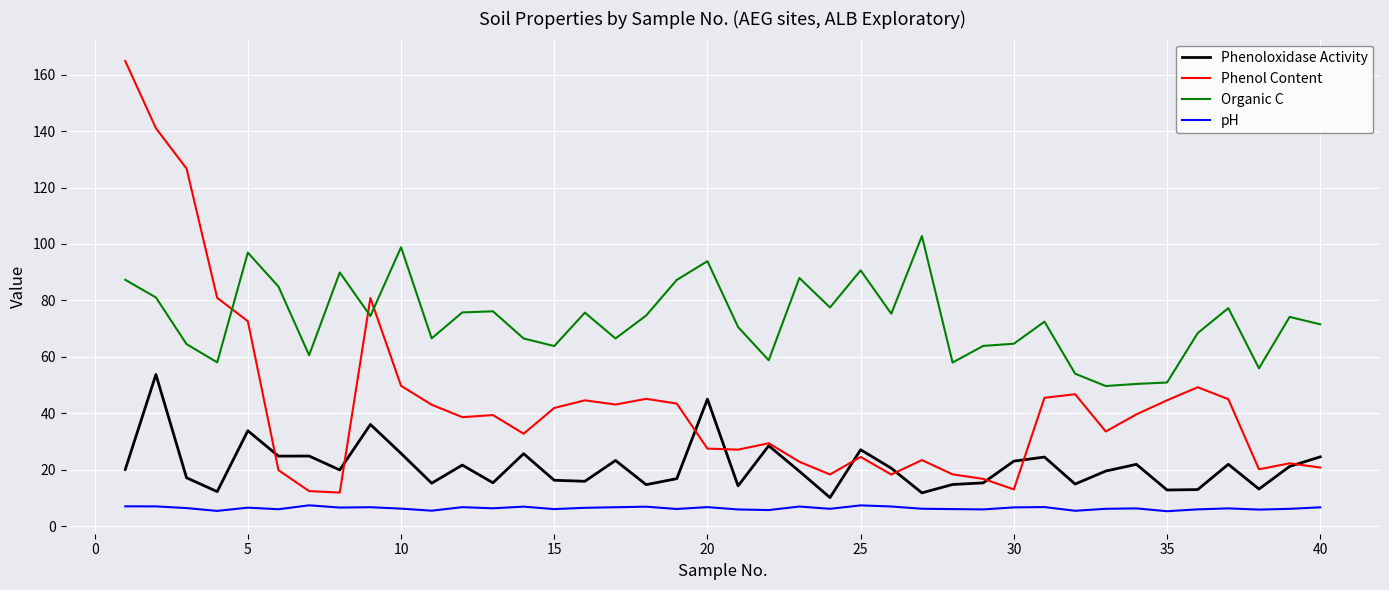

Is this an area chart (filled region under the line)?

No